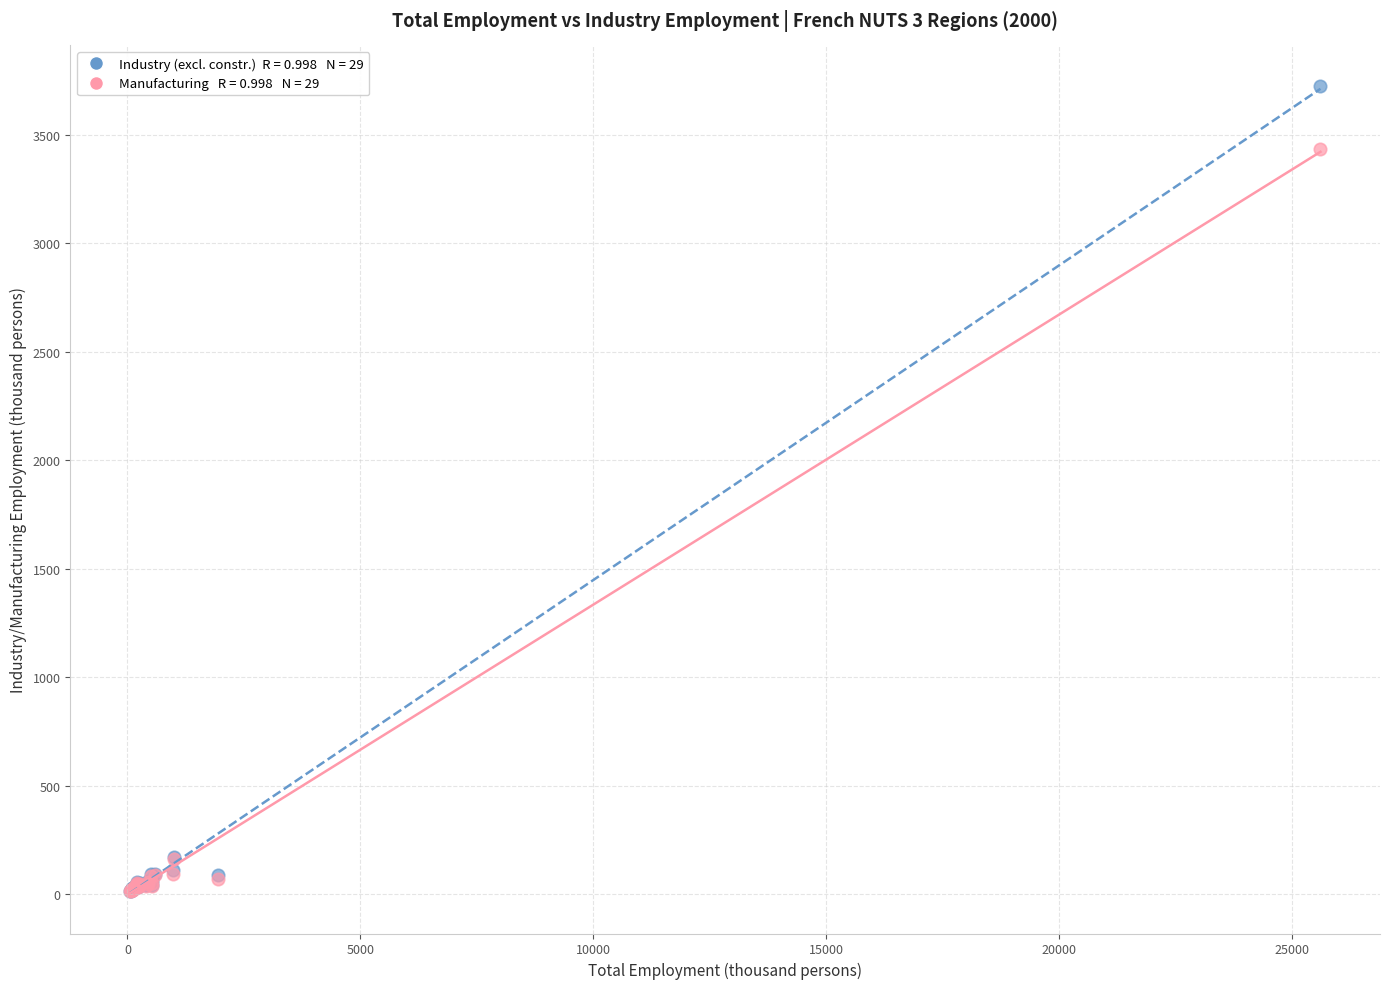

Across all series, what Y value is closest to 1869?

3435.6